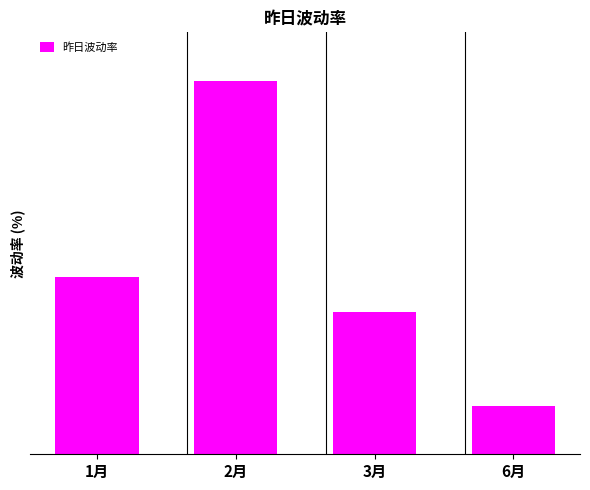

What position from the right is 6月?

1